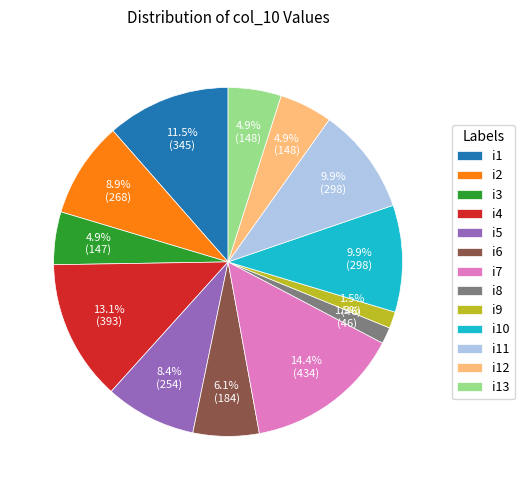

Is it true that i13 is 5% of the pie?

True